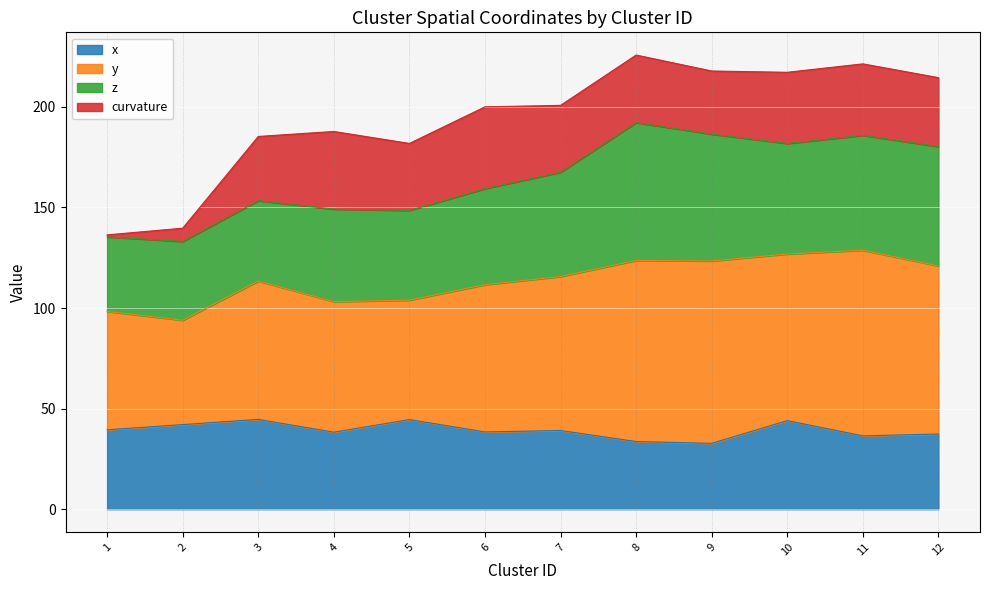

What is the minimum value for x?

32.7